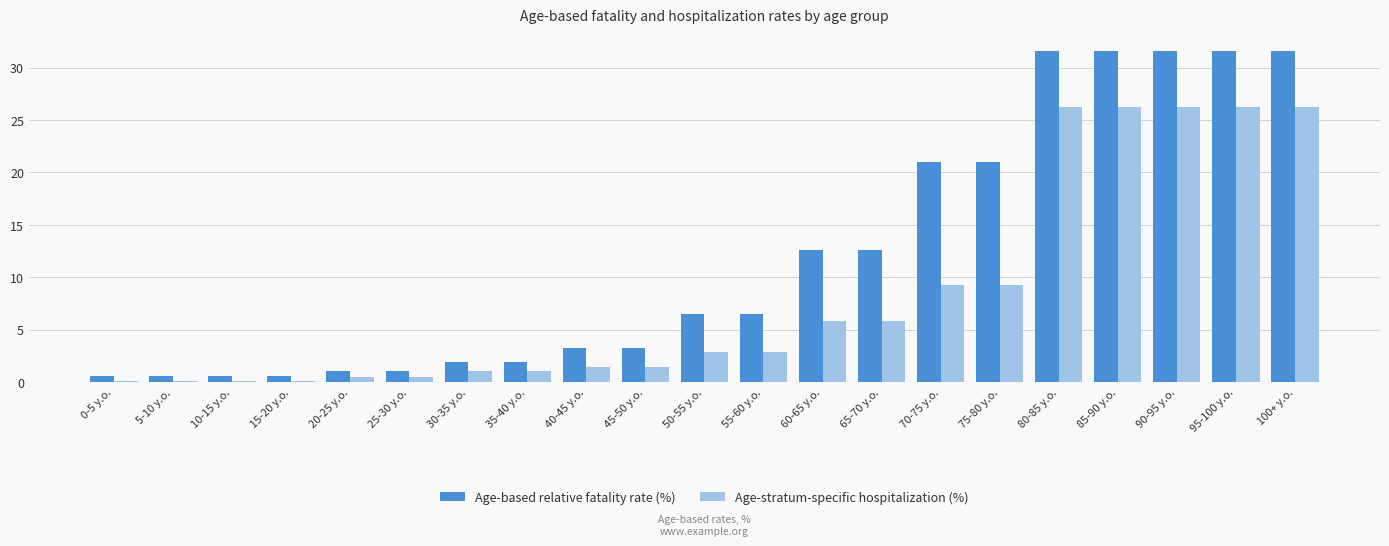

How many bars are there in each group?

2